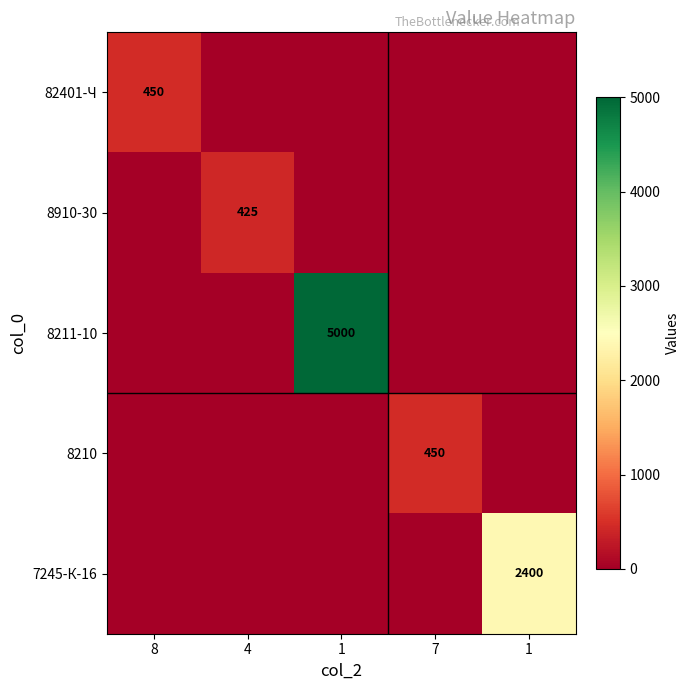

True or false: 7245-К-16 has a value of 851 at 7.

False